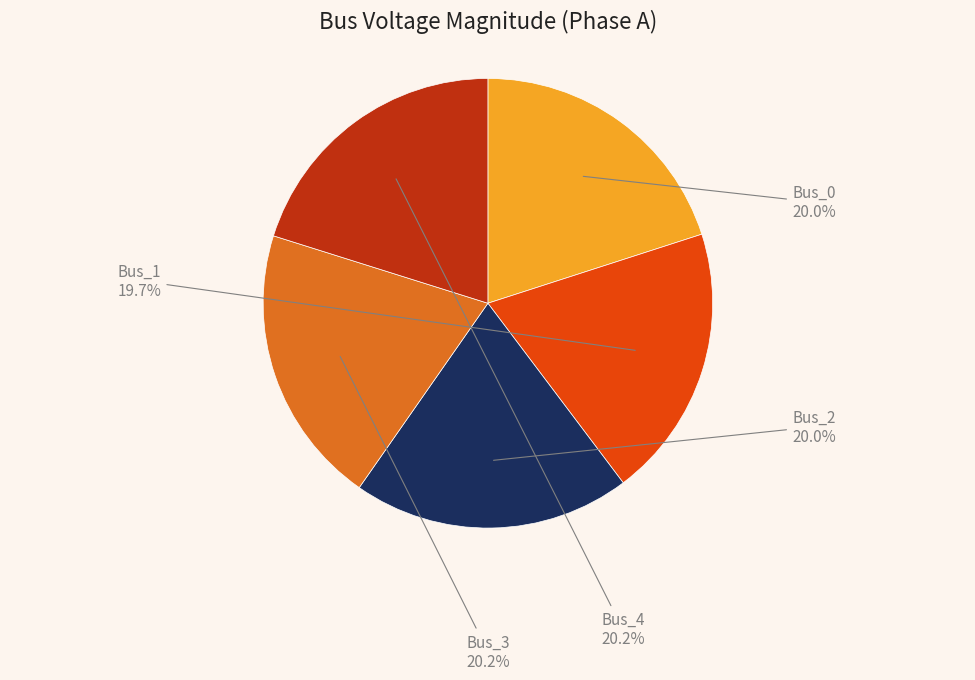

Does Bus_0 account for over 50% of the chart?

No